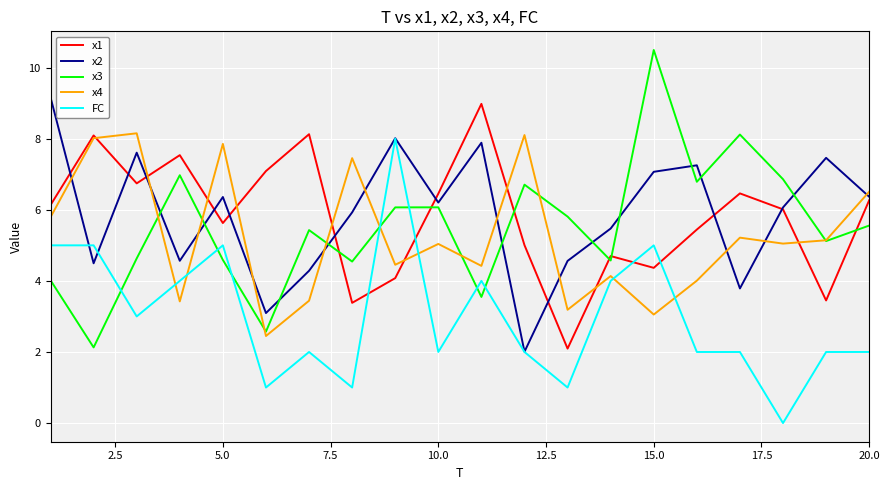

After their last crossing, which series has the higher values: x3 or x2?

x2